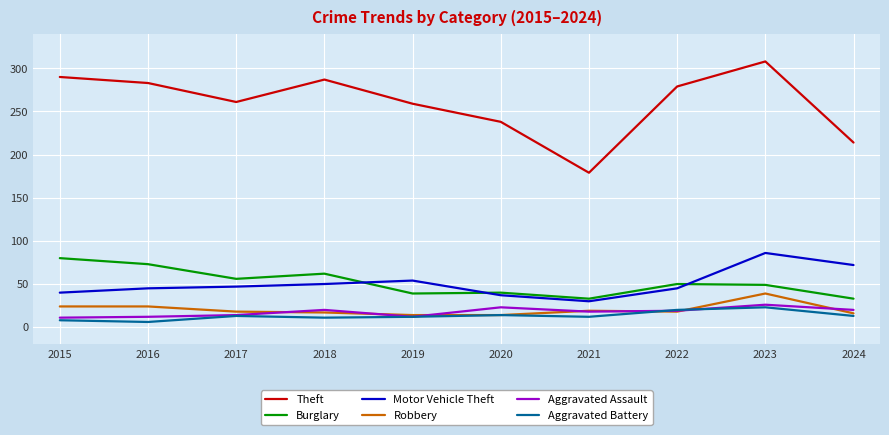

Which series has the largest total across all categories?

Theft